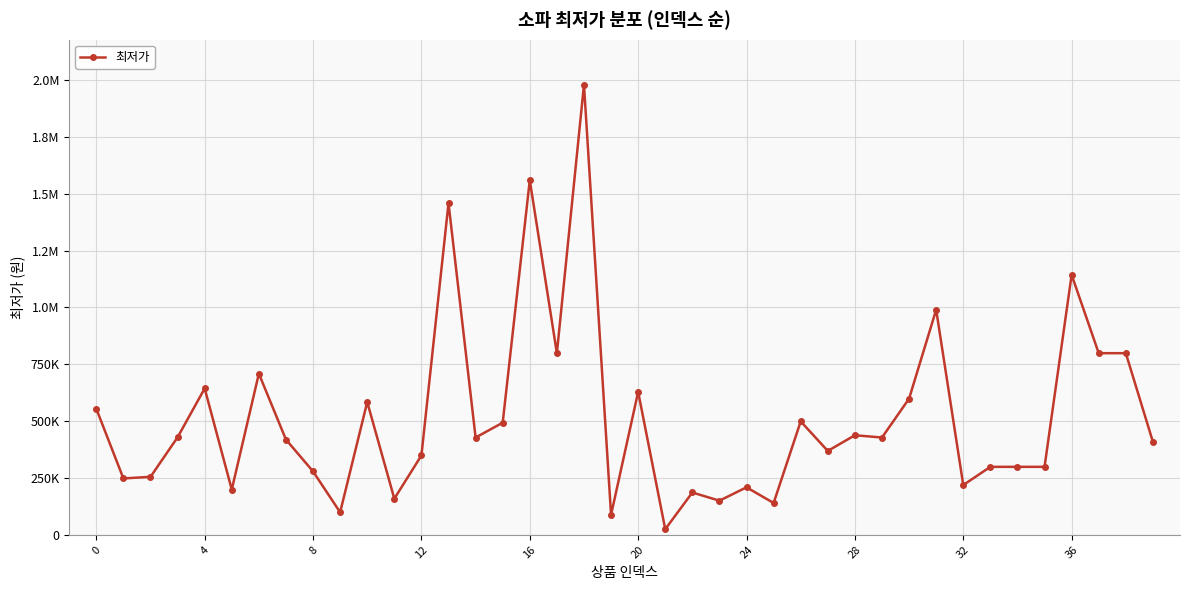

Is this an area chart (filled region under the line)?

No